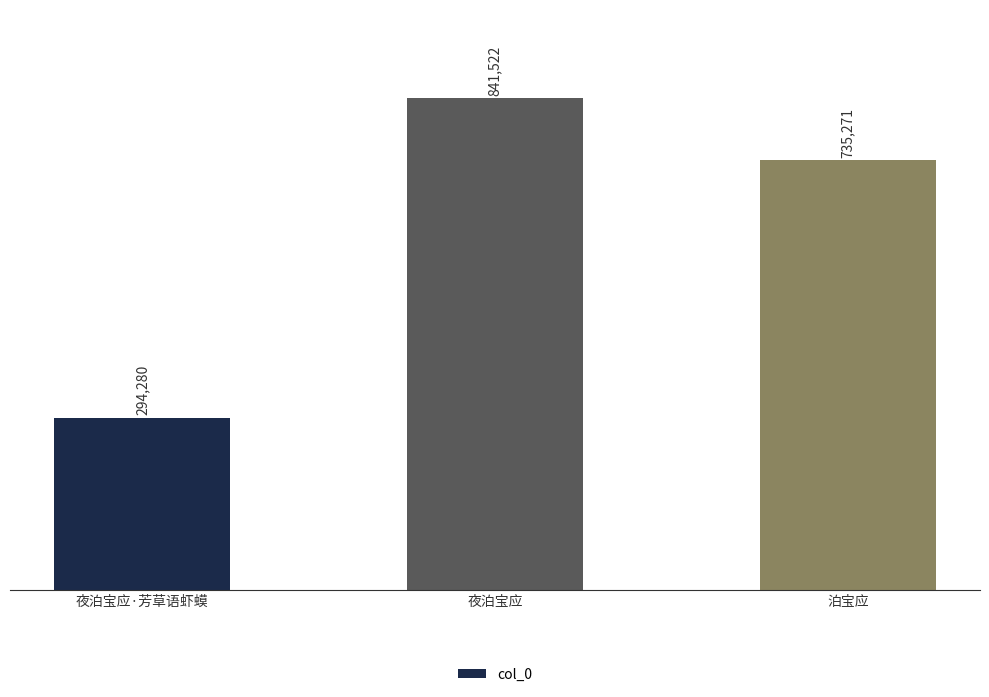

Is it true that the value at 夜泊宝应·芳草语虾蟆 is 294280?

True